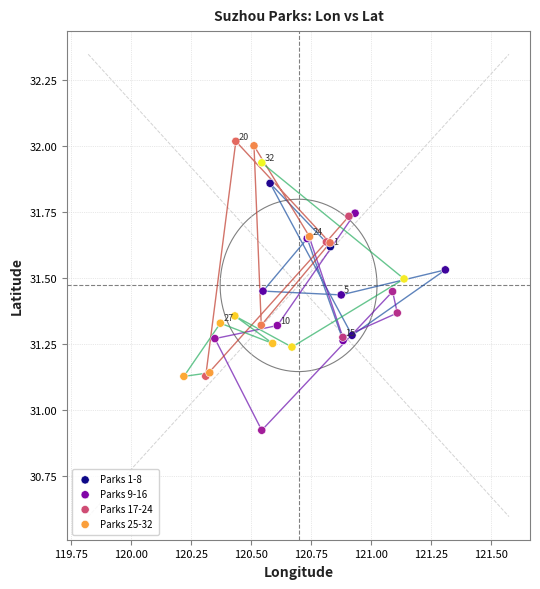

Which series contains the lowest Y value?

Parks 9-16